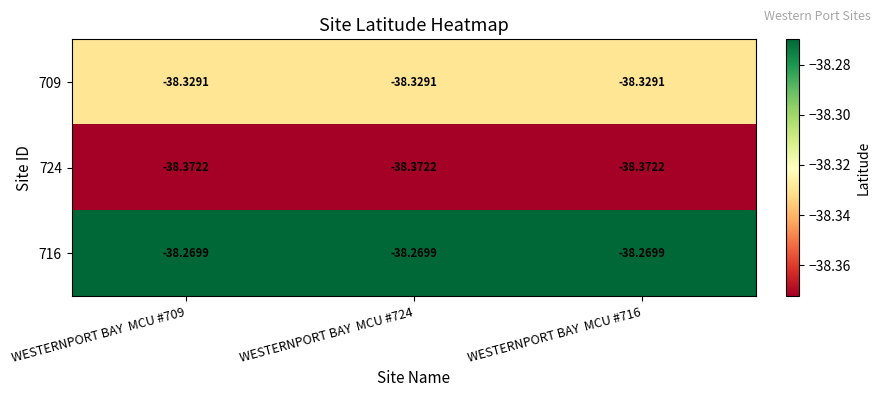

Reading right to left, what are all the values shown in this chart?

709: WESTERNPORT BAY  MCU #716=-38.3	WESTERNPORT BAY  MCU #724=-38.3	WESTERNPORT BAY  MCU #709=-38.3
724: WESTERNPORT BAY  MCU #716=-38.4	WESTERNPORT BAY  MCU #724=-38.4	WESTERNPORT BAY  MCU #709=-38.4
716: WESTERNPORT BAY  MCU #716=-38.3	WESTERNPORT BAY  MCU #724=-38.3	WESTERNPORT BAY  MCU #709=-38.3